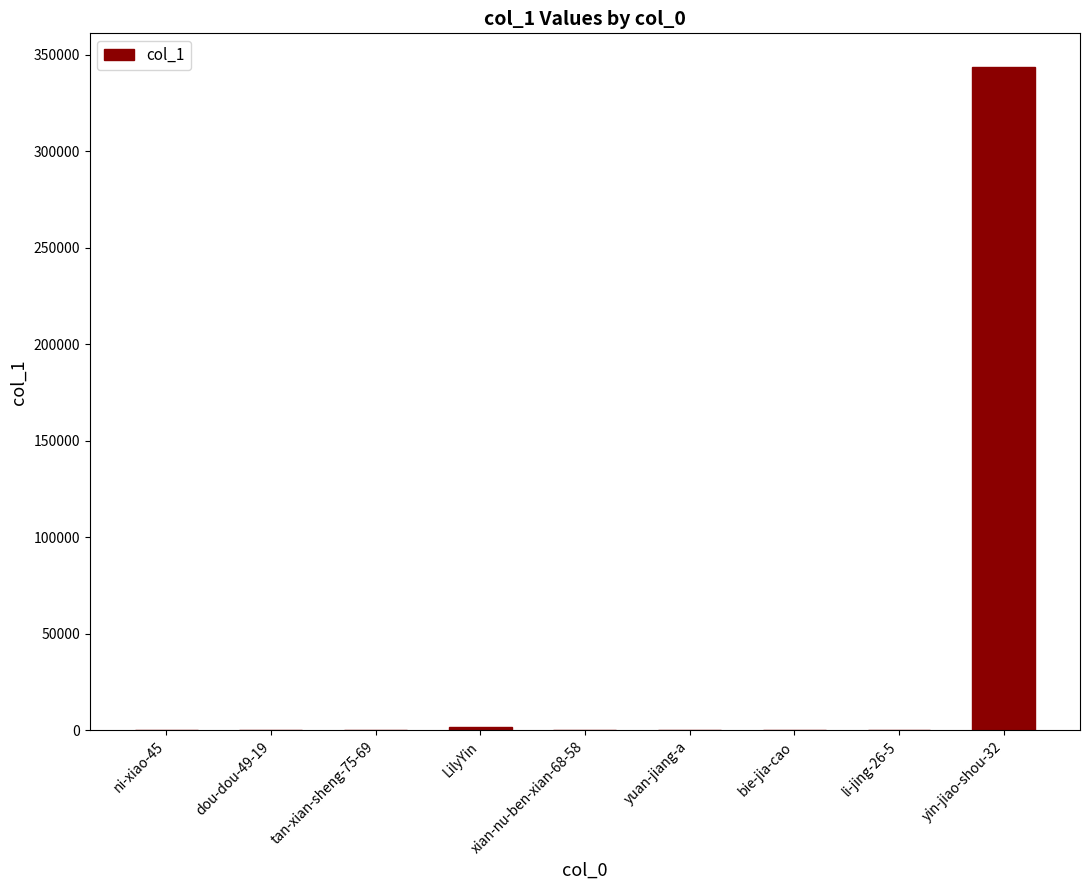

Is it true that the value at yin-jiao-shou-32 is 523875?

False